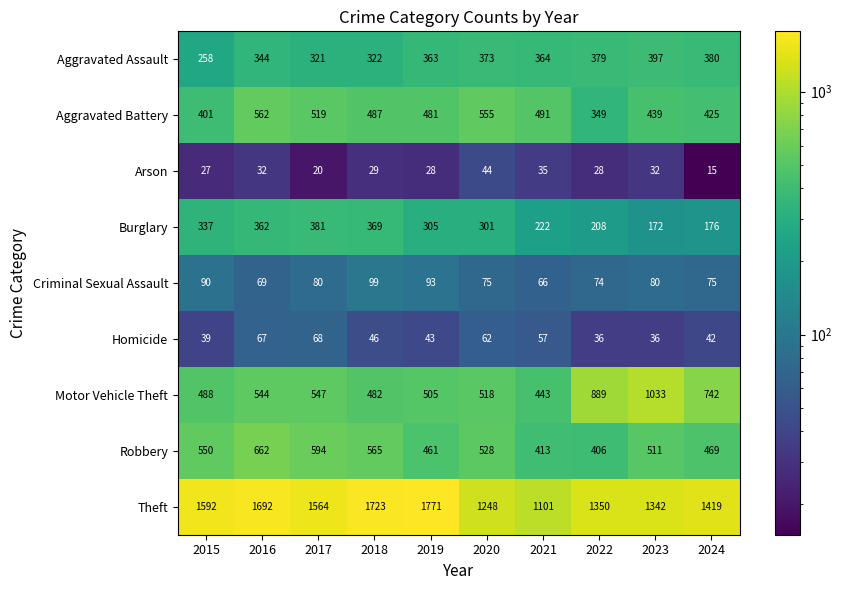

How many distinct data groups are displayed?

9